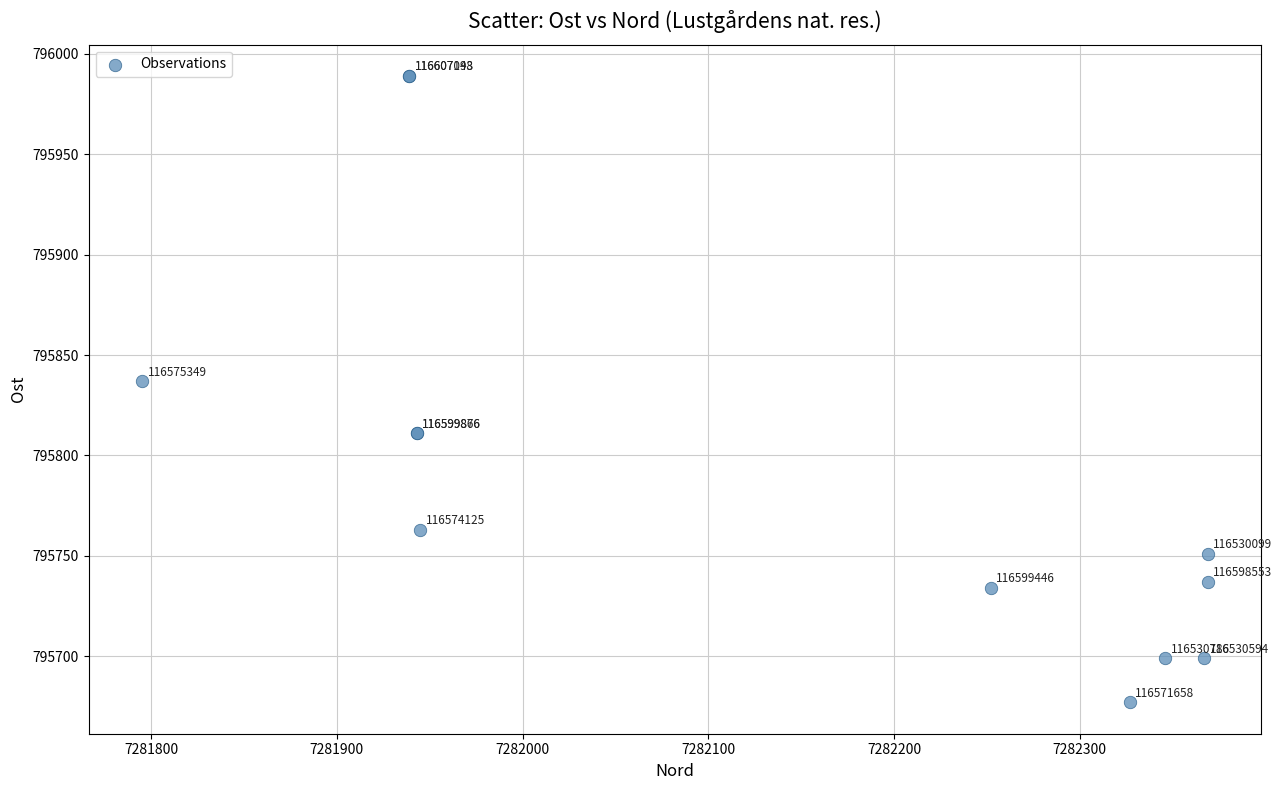

What Y value in the scatter plot is closest to 795833?

795837